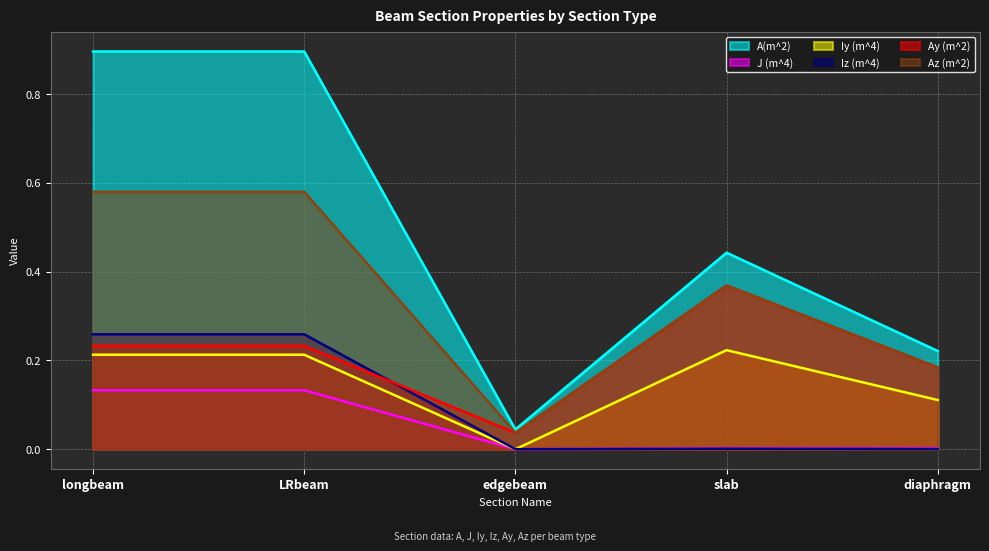

Where is the first local minimum for Ay (m^2)?

edgebeam